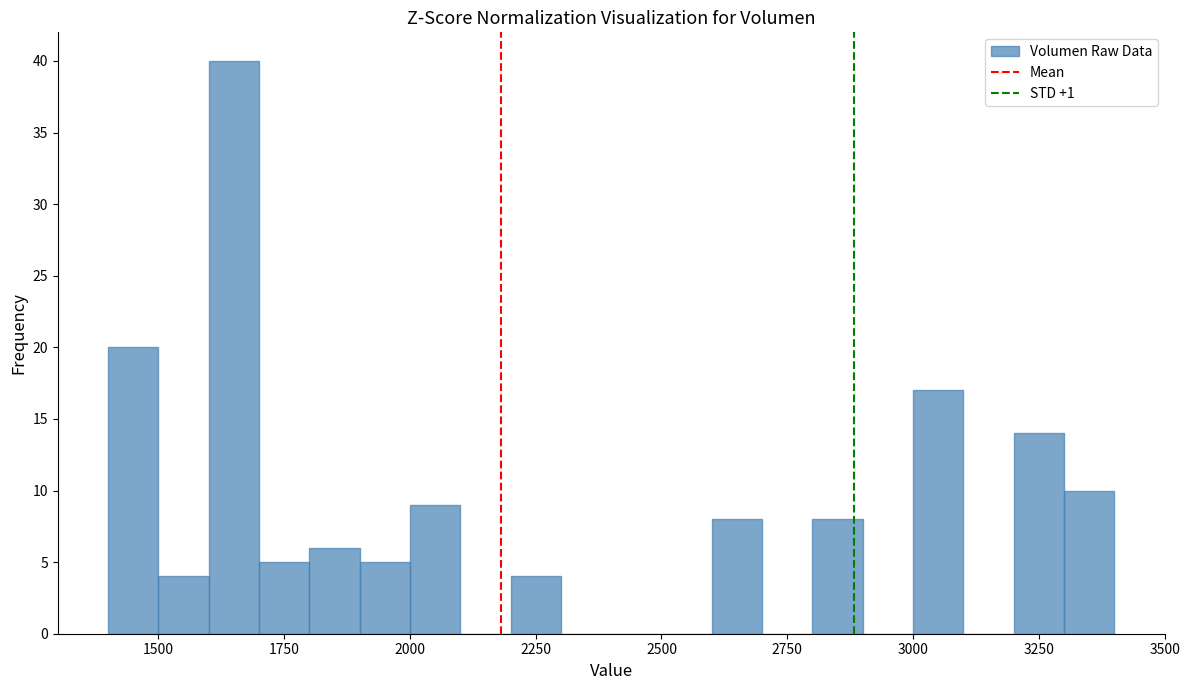

Around what value on the x-axis is the tallest bar? Give the approximate position of its centre, as read against the axis.

1650